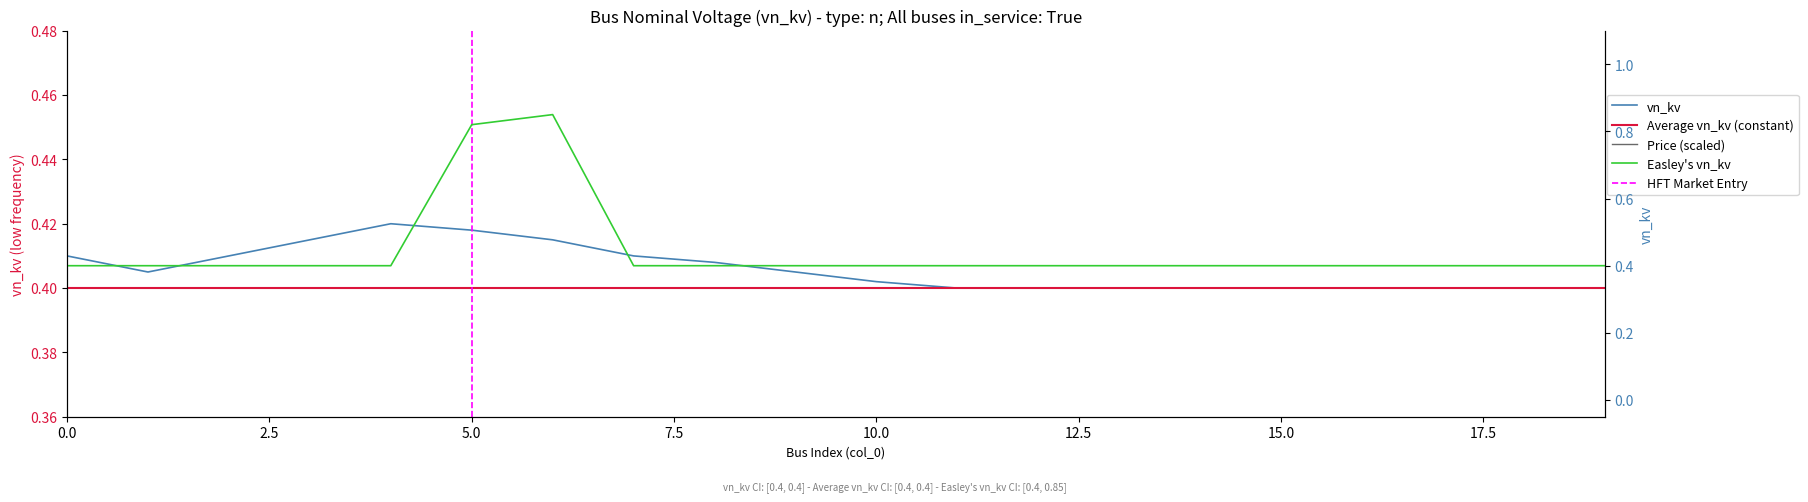

What is the value of the vn_kv_peak point at the 9th from the left?

0.4